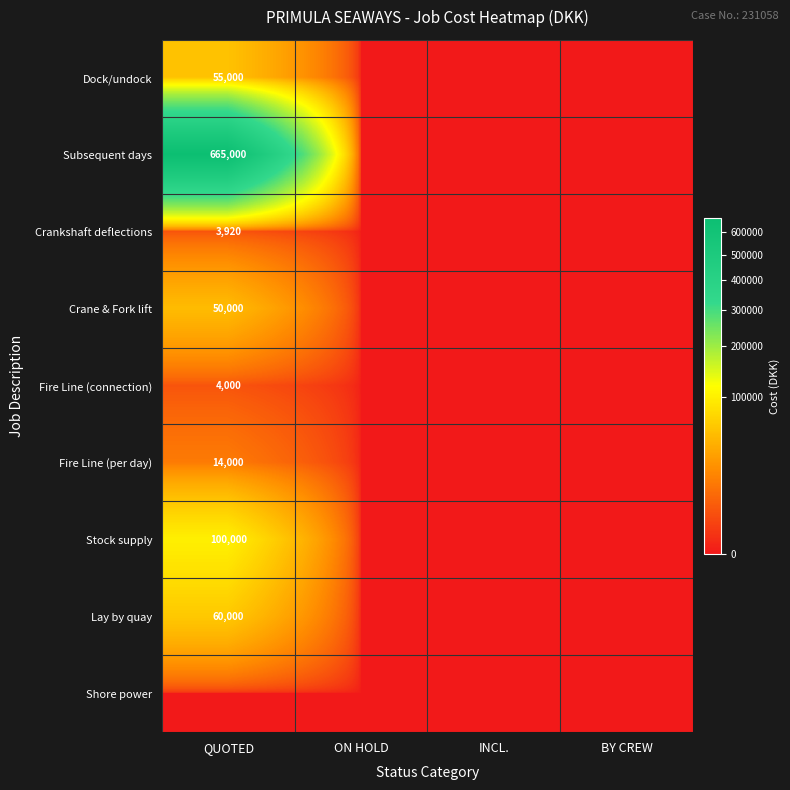

True or false: Fire Line (connection) has a value of 835 at QUOTED.

False